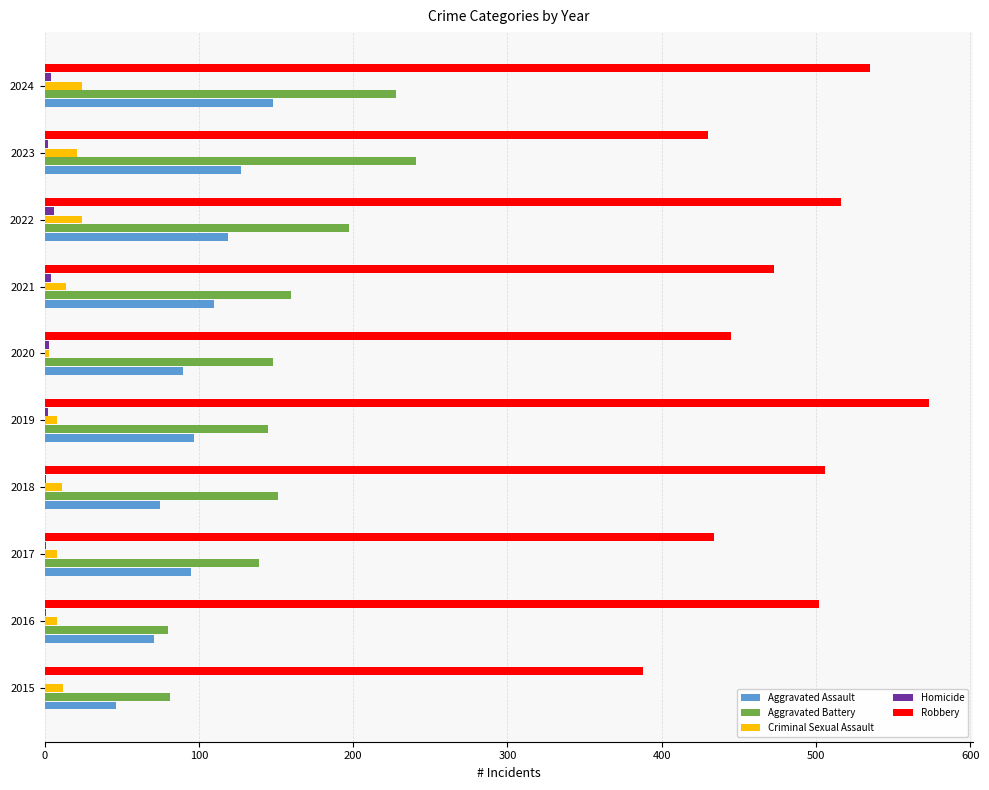

At which category is the sum across all series the highest?

2024